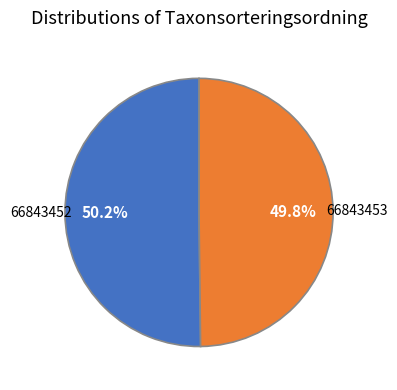

Is there a majority slice in this chart?

Yes